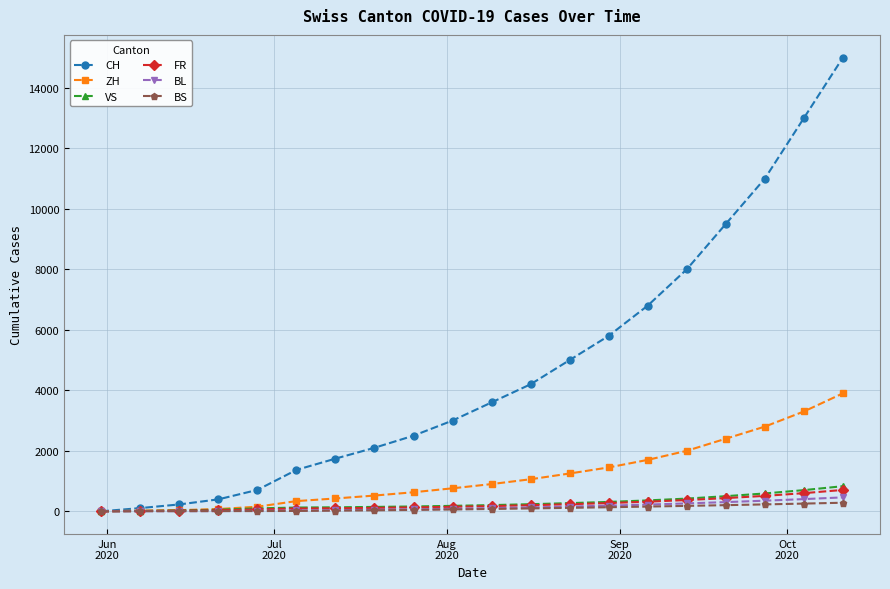

What is the maximum value for VS?

830